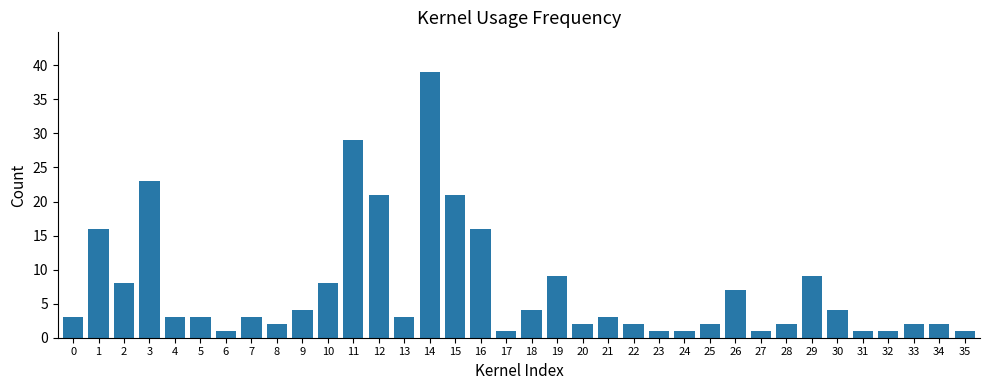

Approximately how many times larger is the value at 2 compared to 10?

1.0